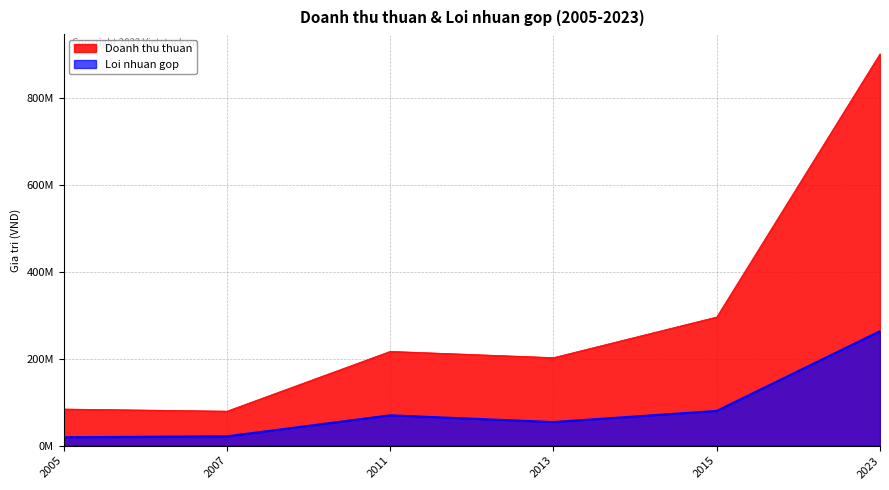

What is the value of the Doanh thu thuan point at the 5th from the left?

296218039